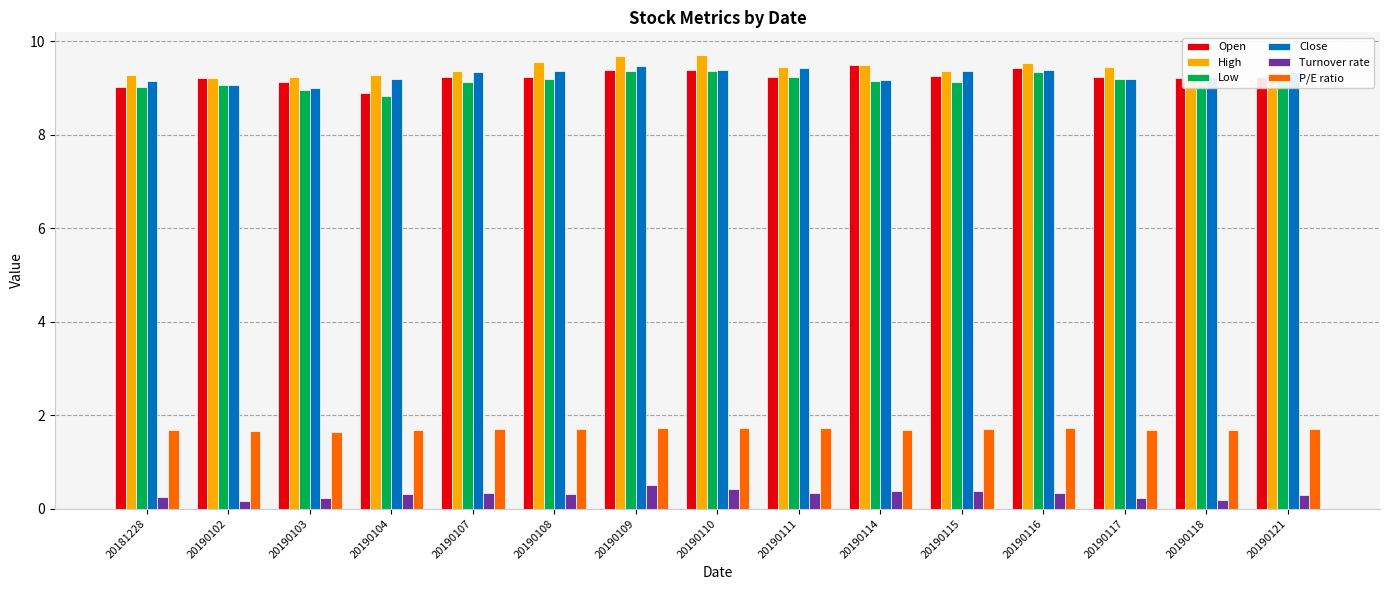

At how many categories does at least one series exceed 8?

15